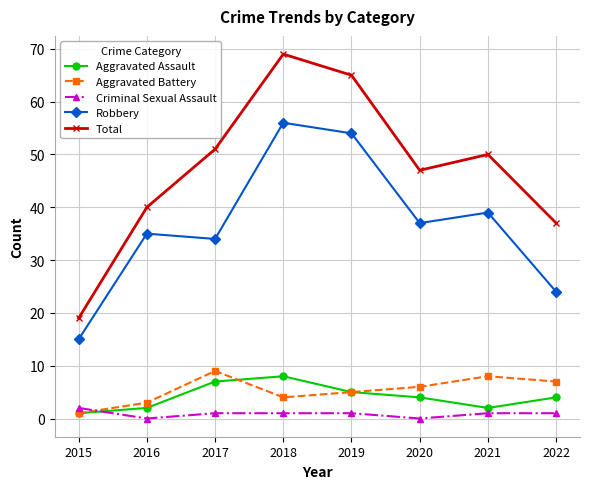

List the series in order of their peak value, lowest first.

Criminal Sexual Assault, Aggravated Assault, Aggravated Battery, Robbery, Total